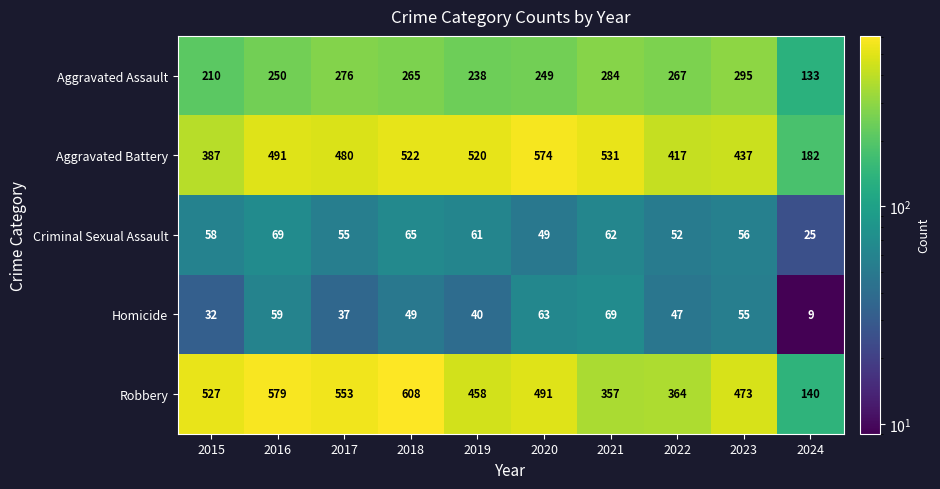

Which category has the lowest value in the Aggravated Assault series?

2024